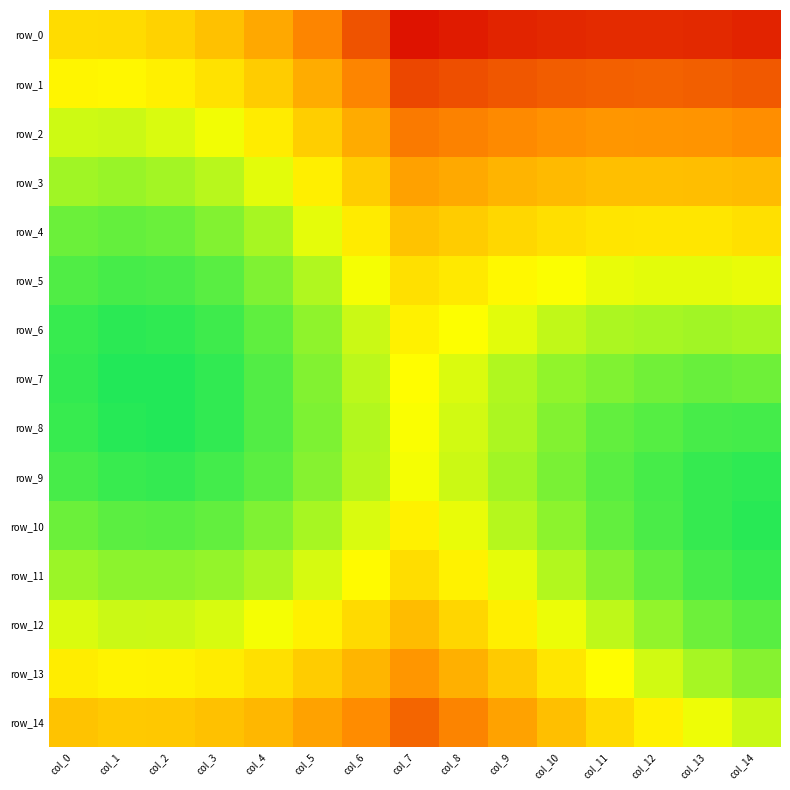

At which label does row_9 reach its peak?

col_14